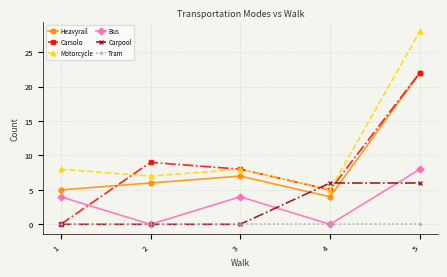

Is the value of Tram at 1 greater than the value of Carsolo at 5?

No